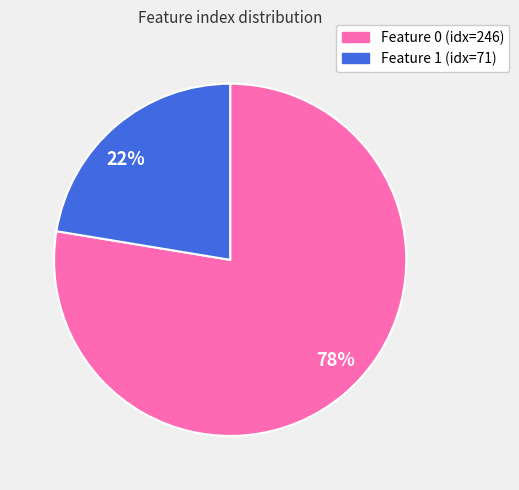

Is the sum of 22% and 78% greater than half?

Yes